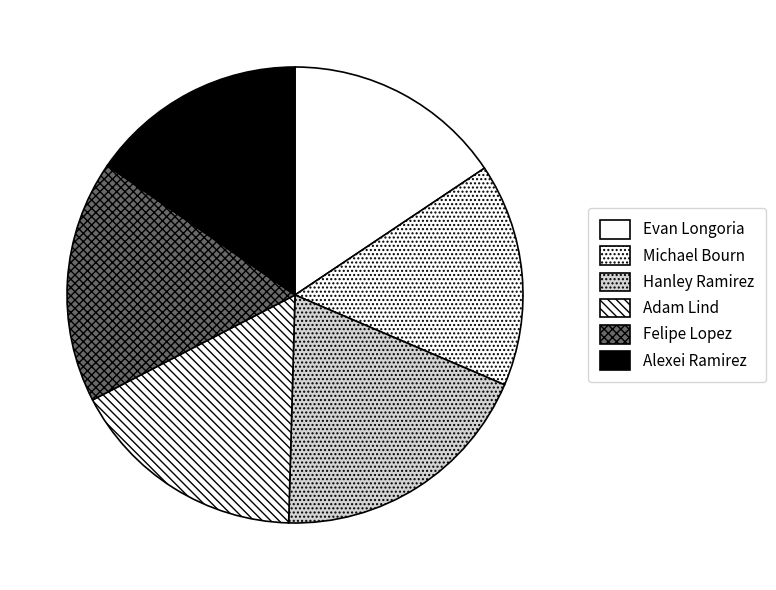

What is the largest slice in the pie chart?

Hanley Ramirez